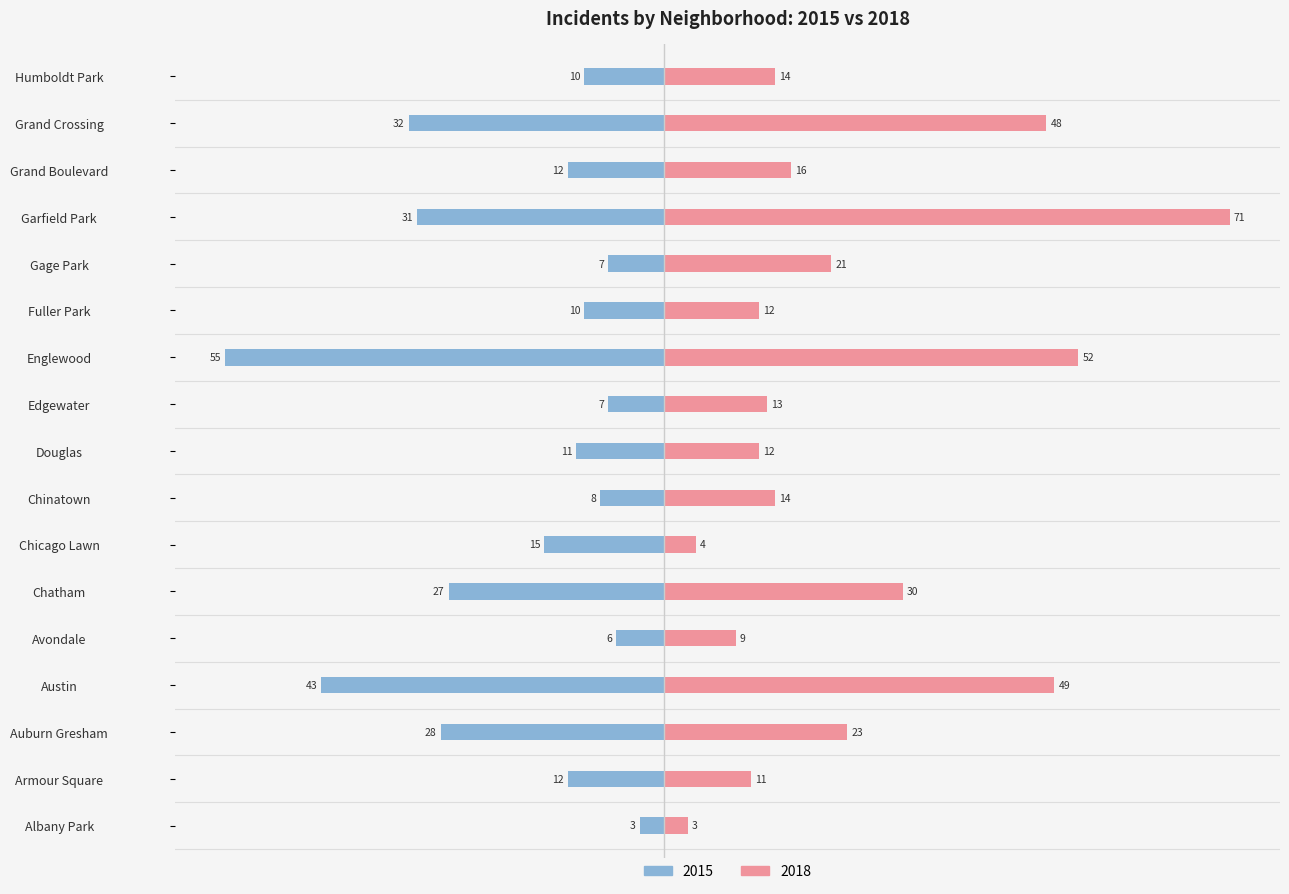

Is the value of 2015 at Grand Boulevard greater than the value of 2018 at Avondale?

No